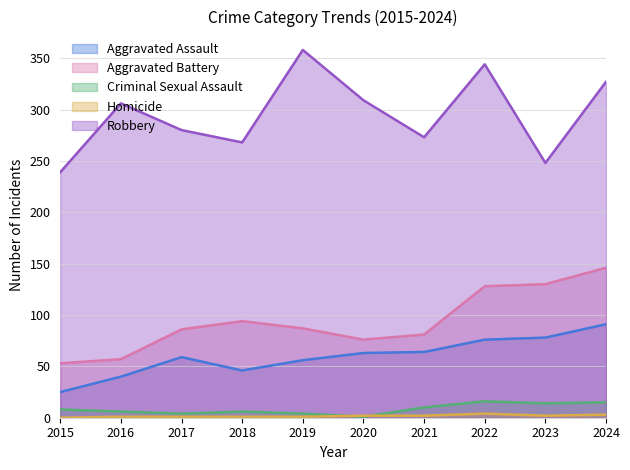

At how many categories does at least one series exceed 340?

2